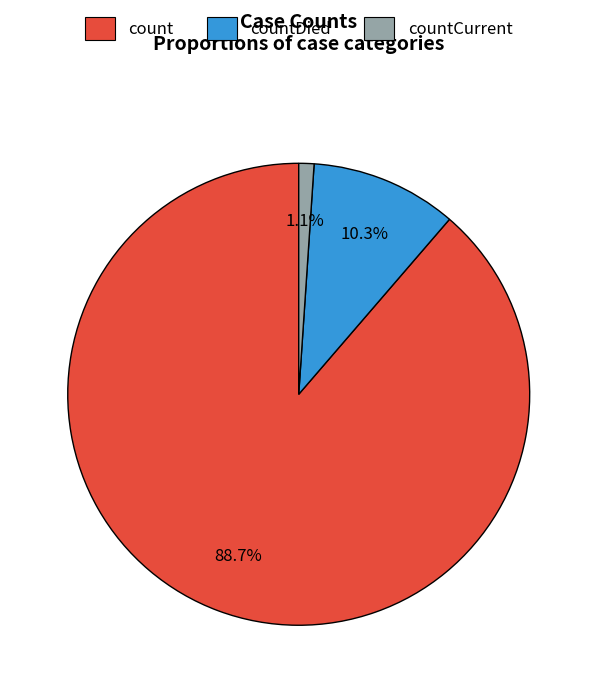

To the nearest percent, what is the difference between the largest and smallest slice percentages?

88%